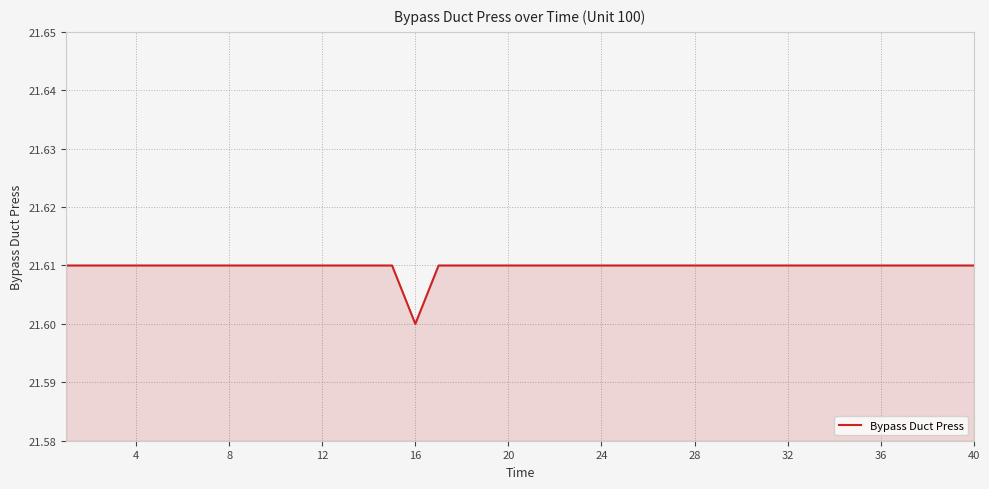

The value at 36 is 36.0. True or false?

False